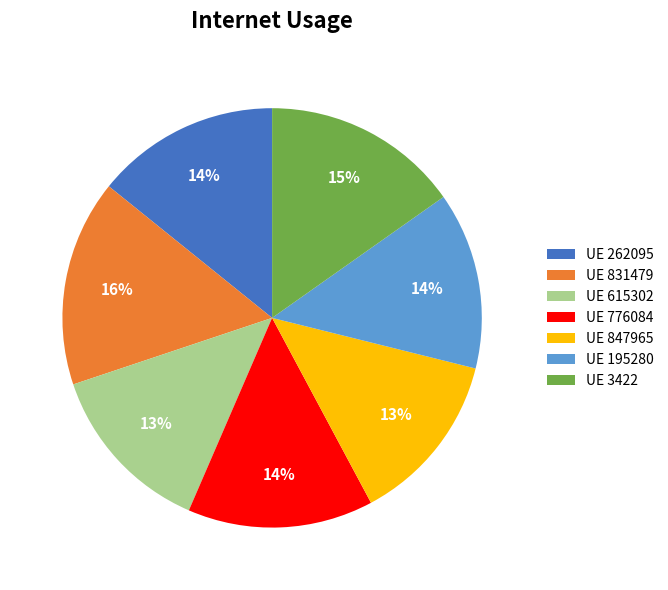

Does any single category account for the majority?

No